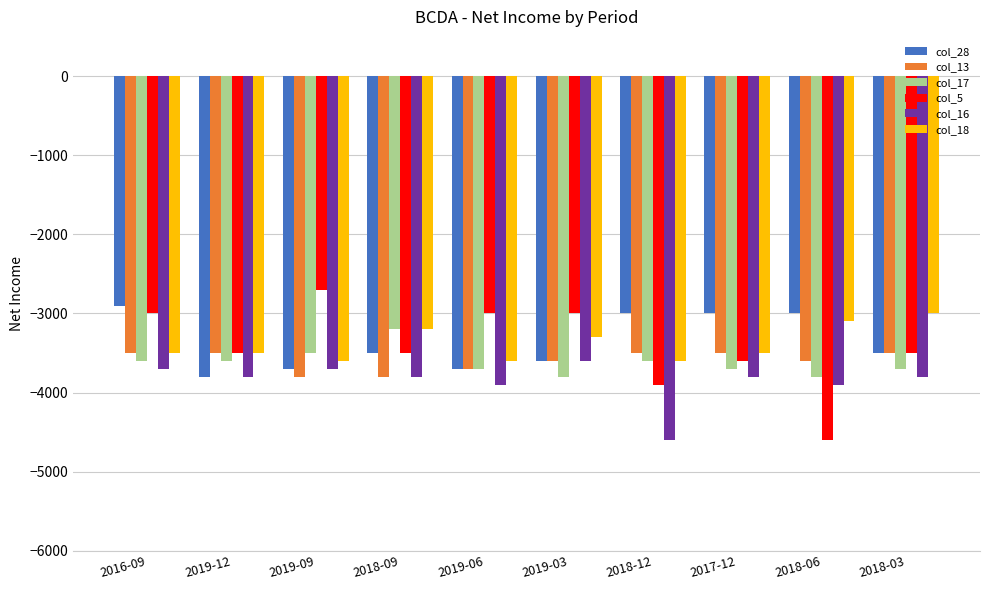

Which series has the largest range (max minus min)?

col_5